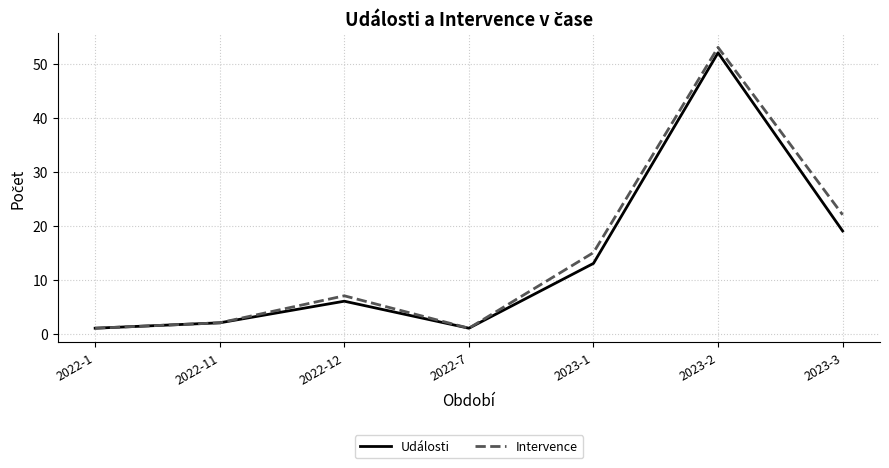

What is the sum of all Intervence values?

101